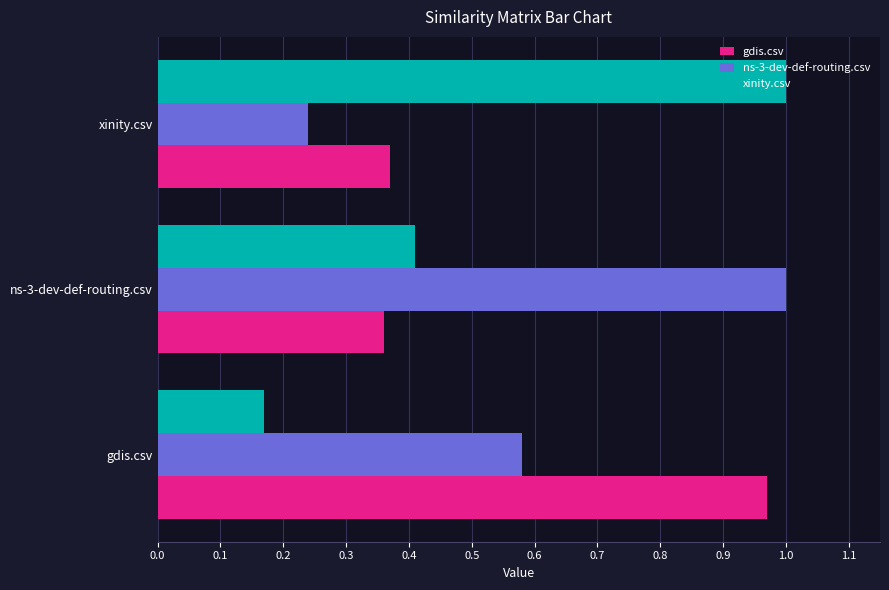

At which label does ns-3-dev-def-routing.csv reach its minimum?

xinity.csv